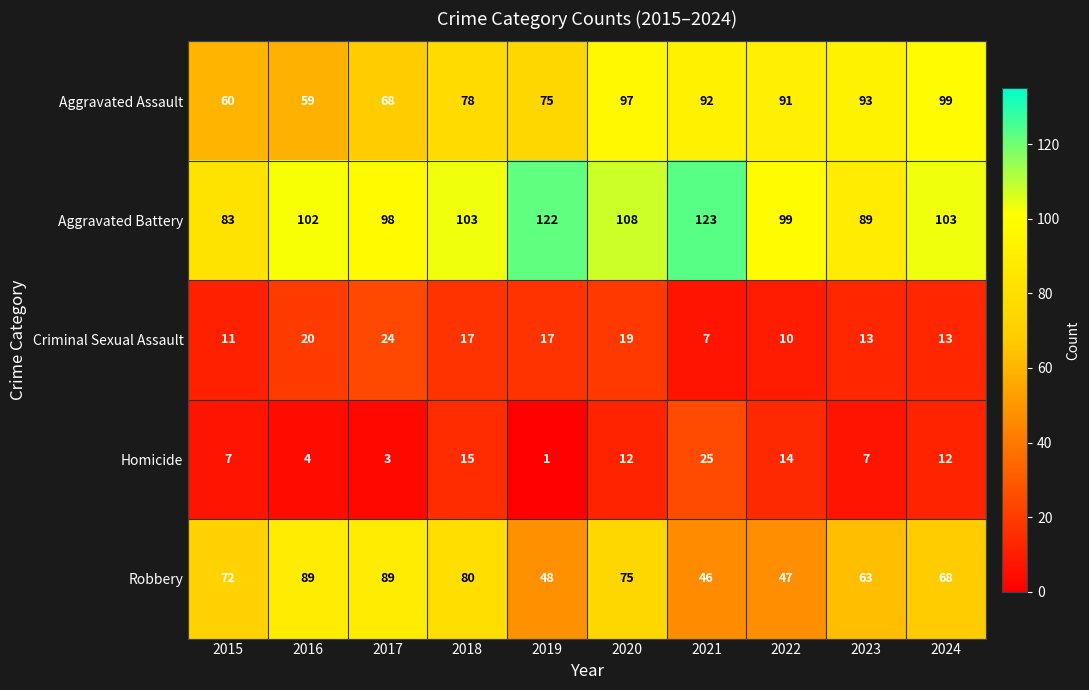

At which category is the sum across all series the highest?

2020